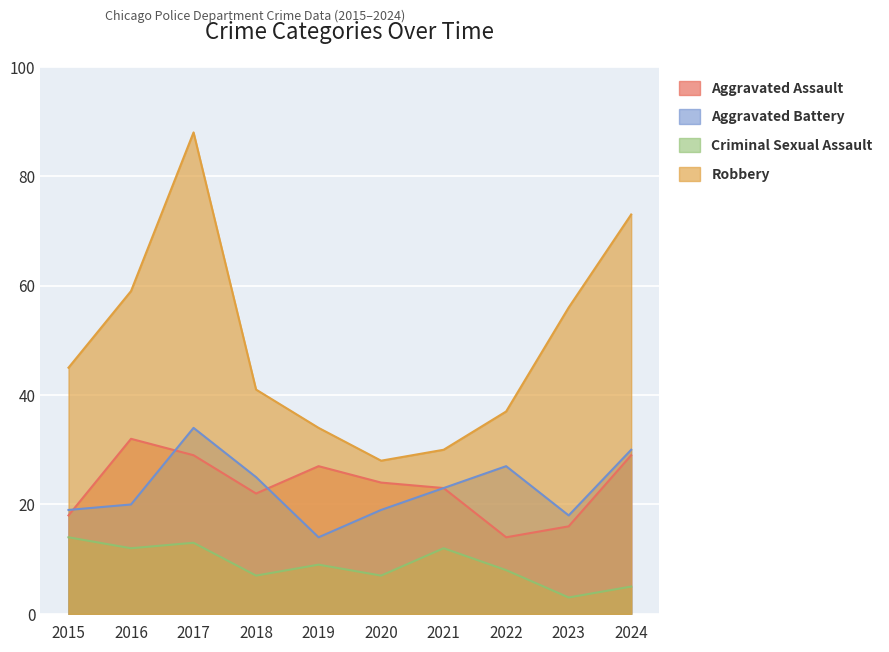

True or false: Criminal Sexual Assault has more than 1 interior local peaks.

True